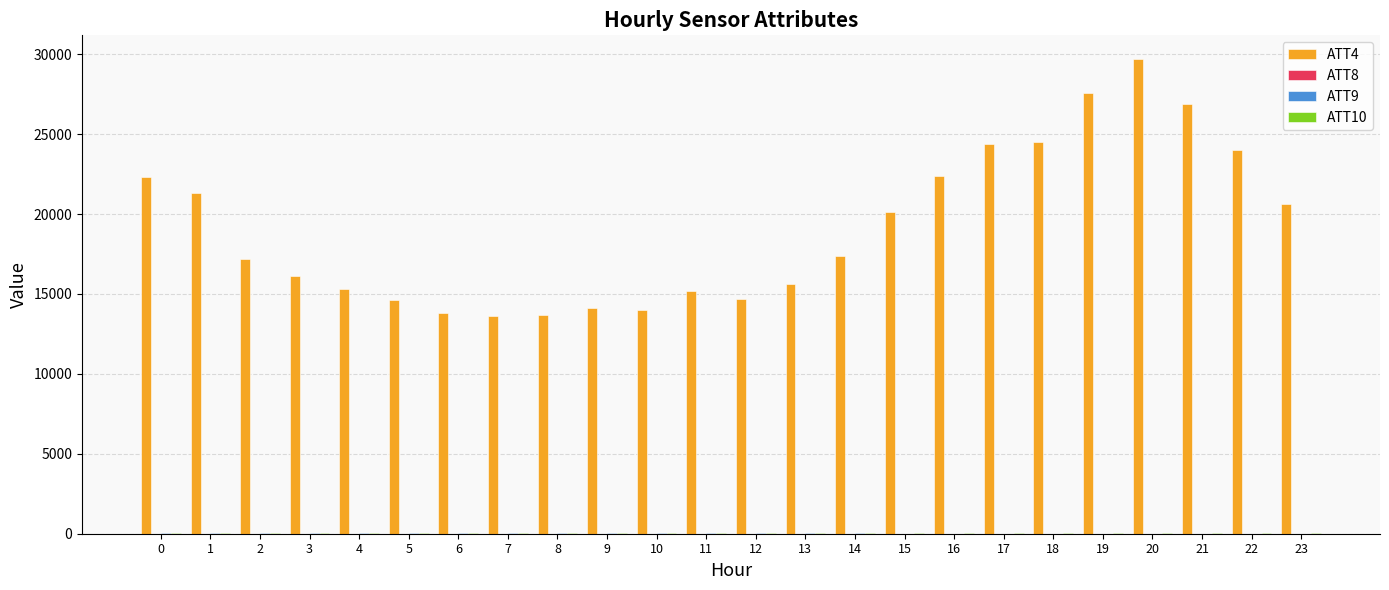

What is the maximum value shown in the chart?

29700.0